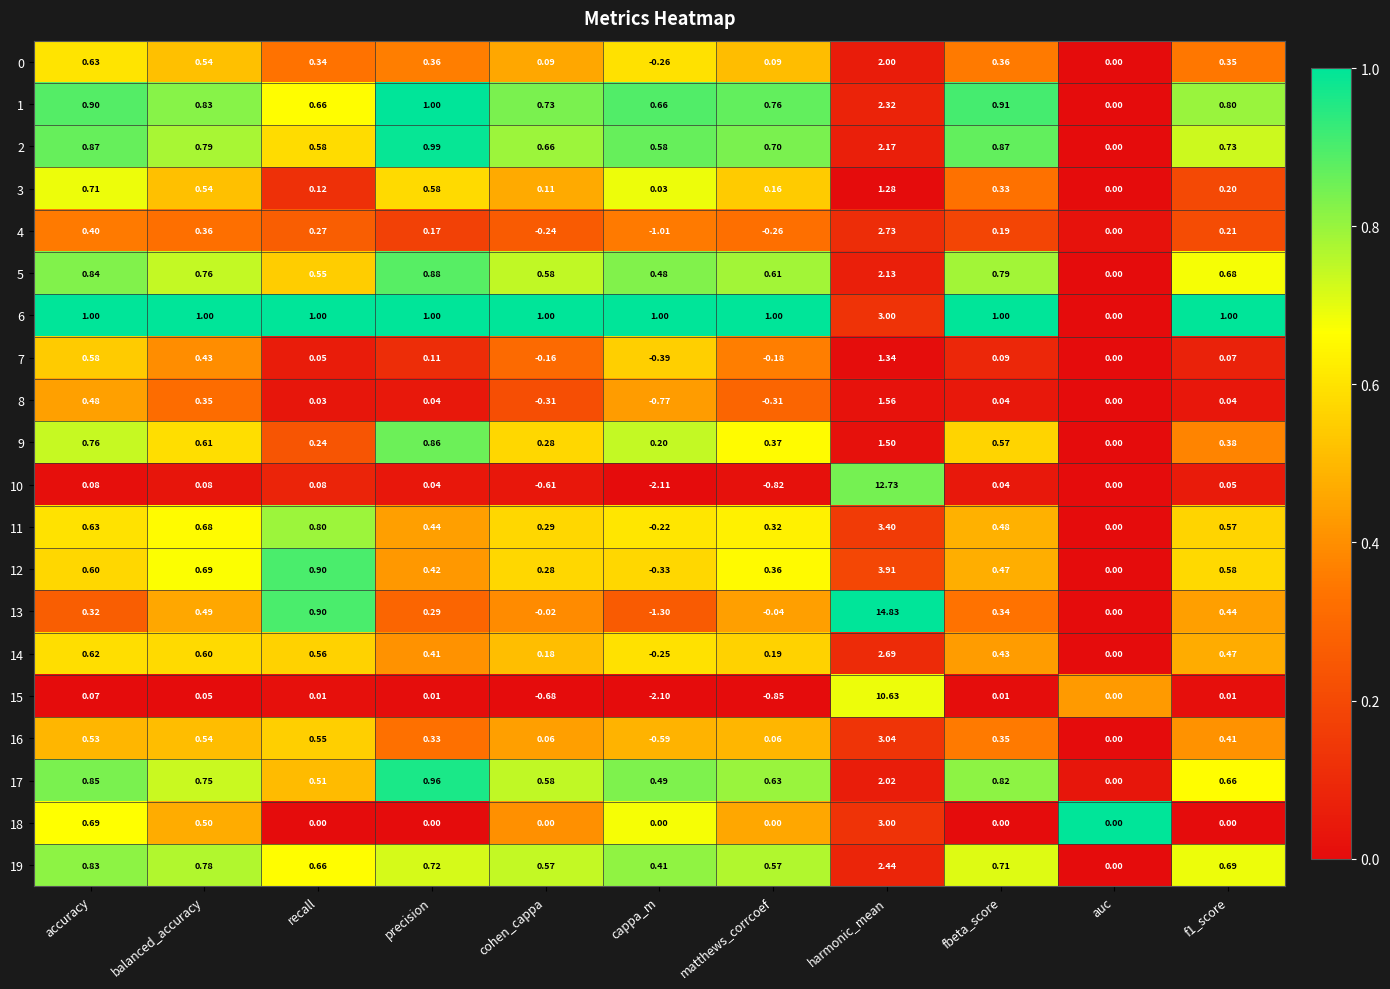

What is the difference between the highest and lowest values at fbeta_score?

1.0